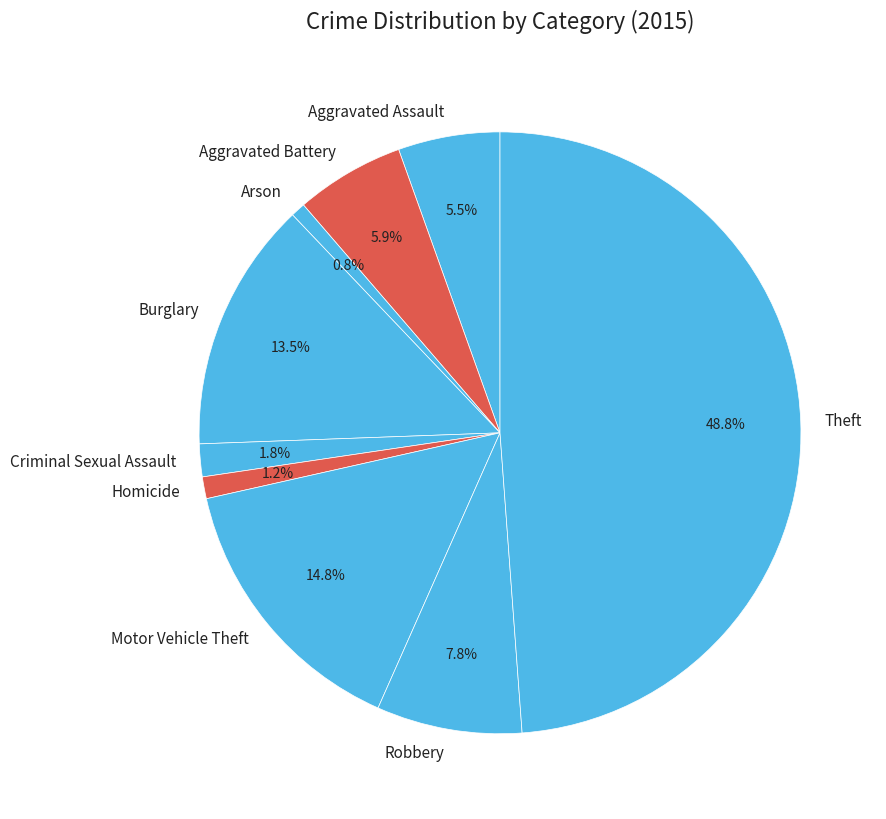

Do Robbery and Theft together represent more than half of the pie?

Yes